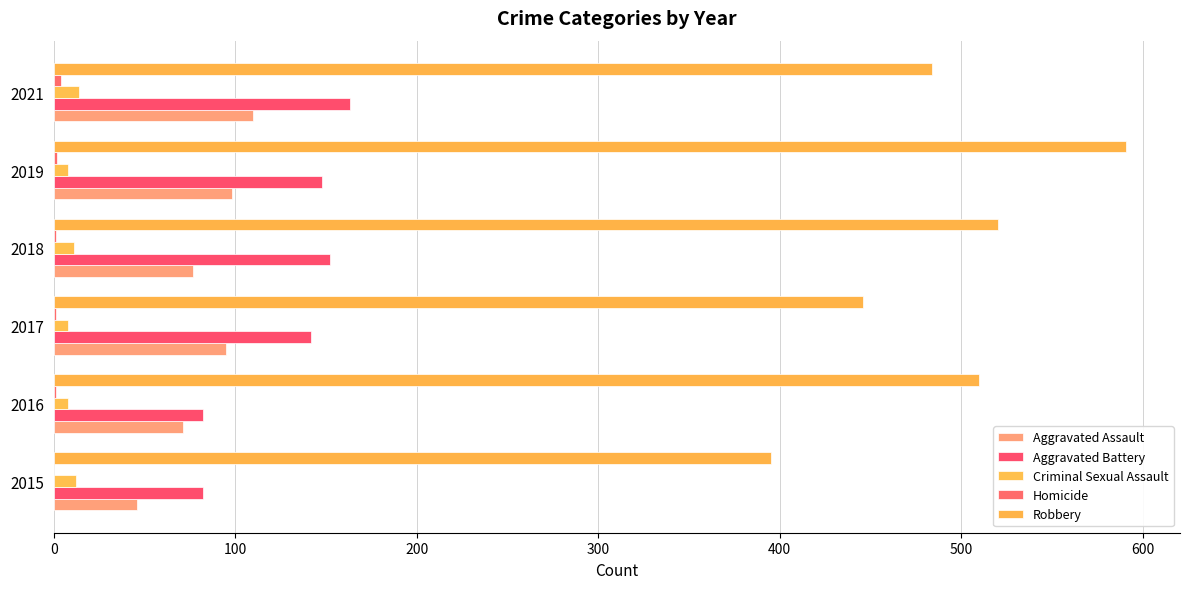

How many distinct data groups are displayed?

5